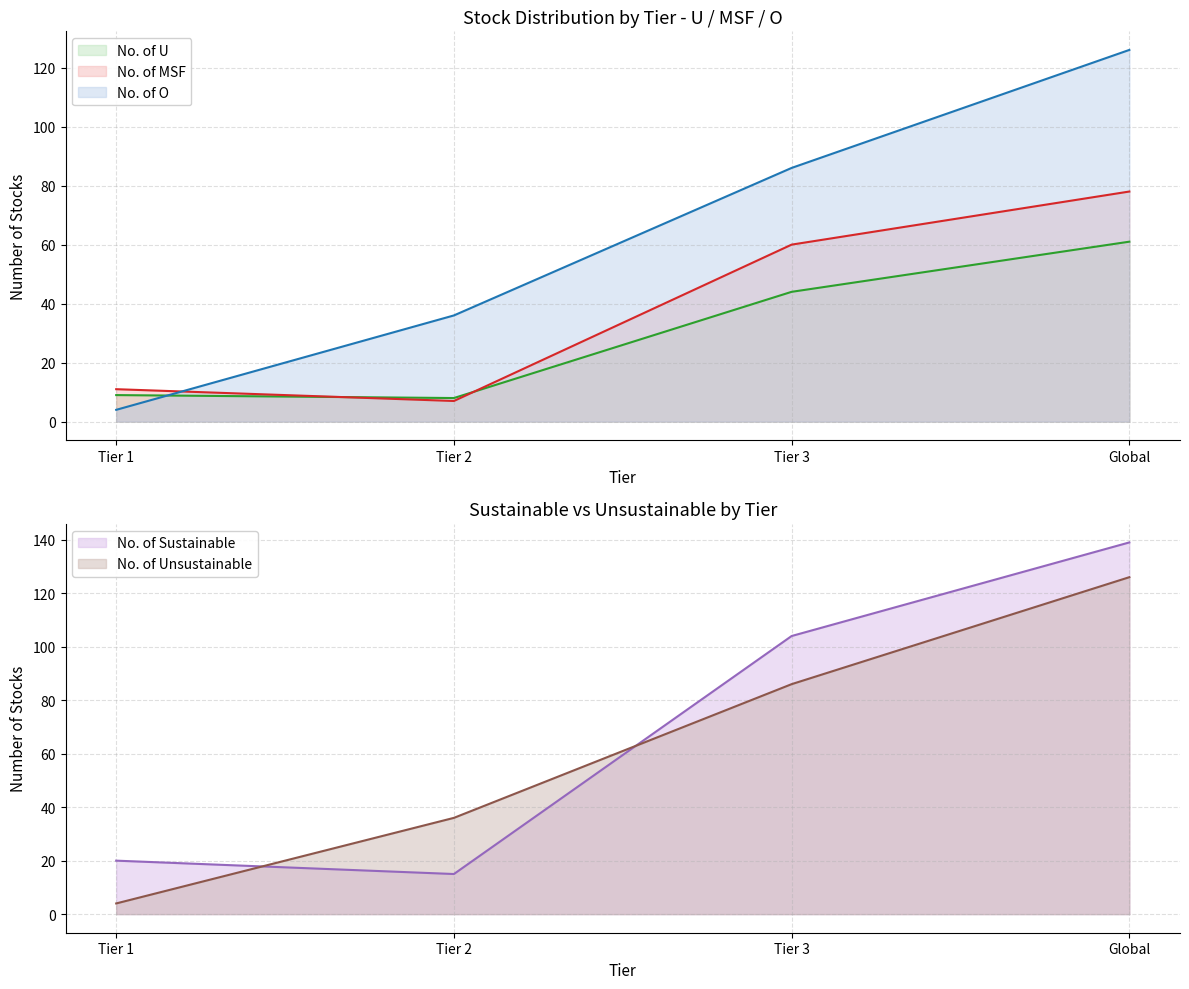

Is the value of No. of O at Tier 2 greater than the value of No. of U at Tier 2?

Yes